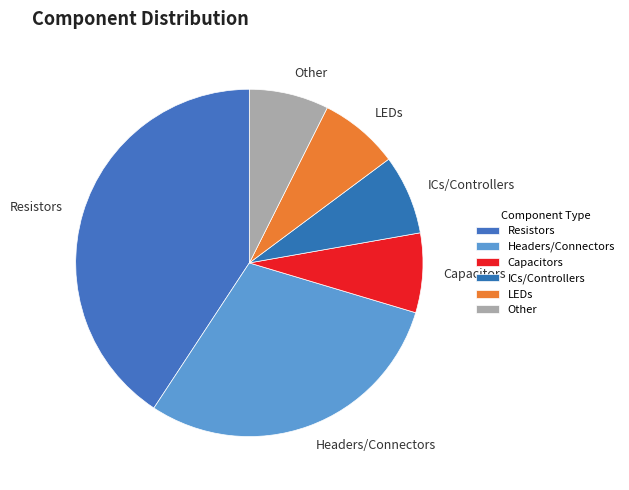

Does any single category account for the majority?

No